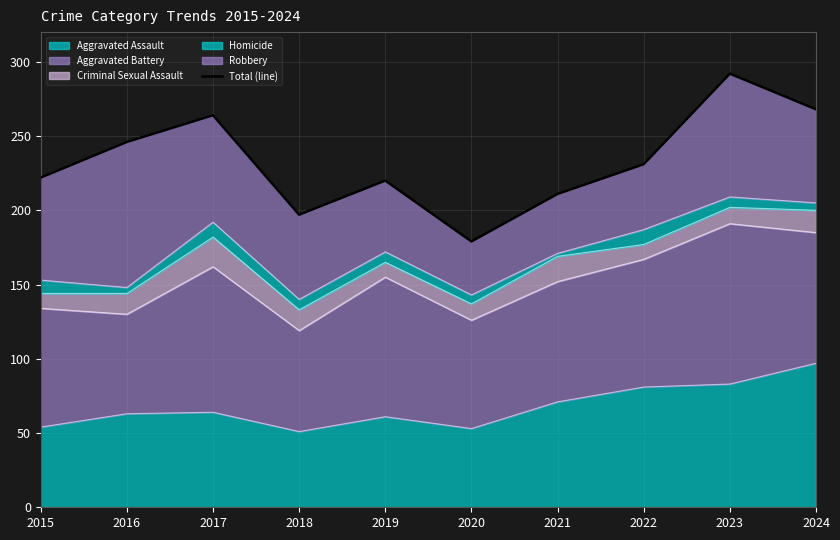

Read the value at 2016.

246